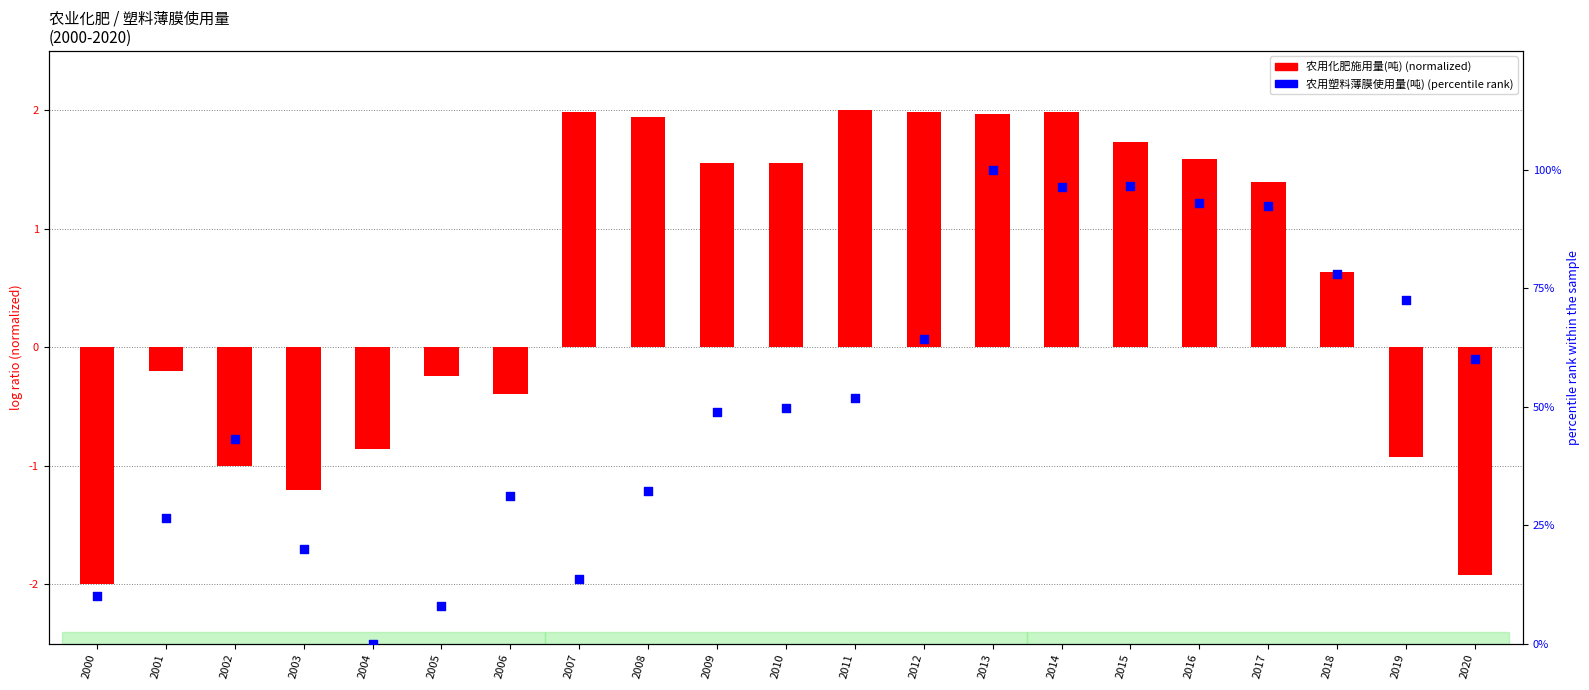

Which series contains the highest Y value?

农用塑料薄膜使用量(吨)